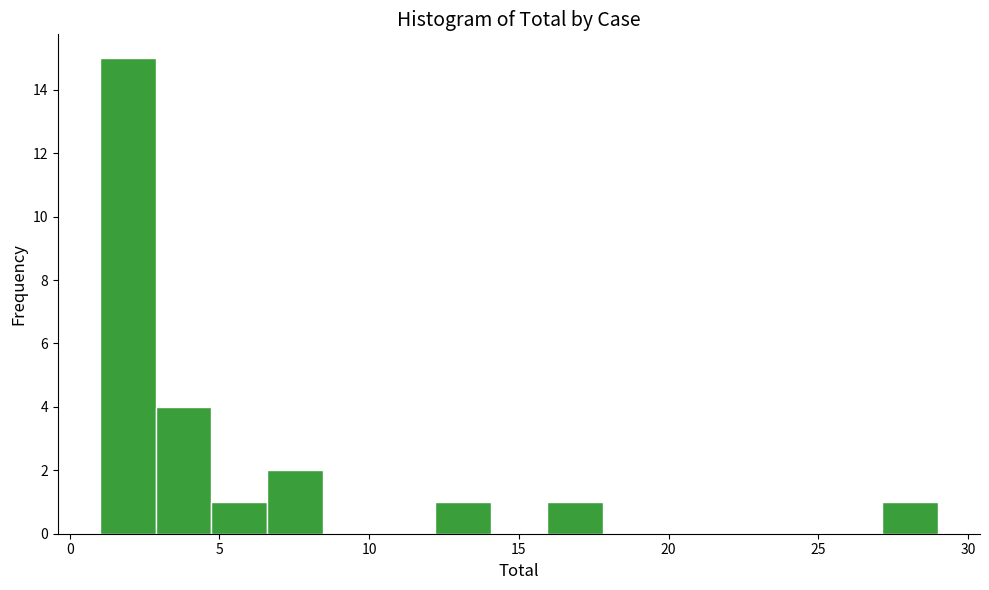

Read against the x-axis, roughly where is the centre of the tallest bar?

2.0